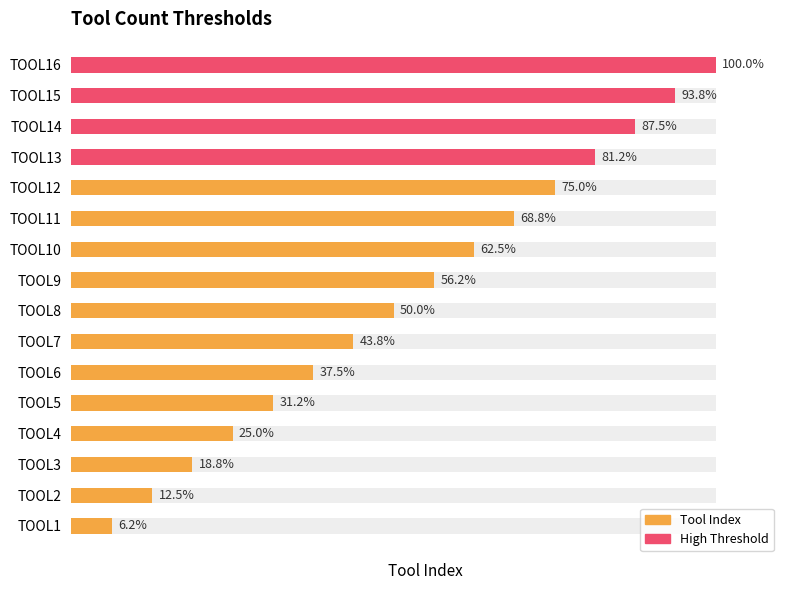

List the labels in order of value, largest first.

15, 14, 13, 12, 11, 10, 9, 8, 7, 6, 5, 4, 3, 2, 1, 0